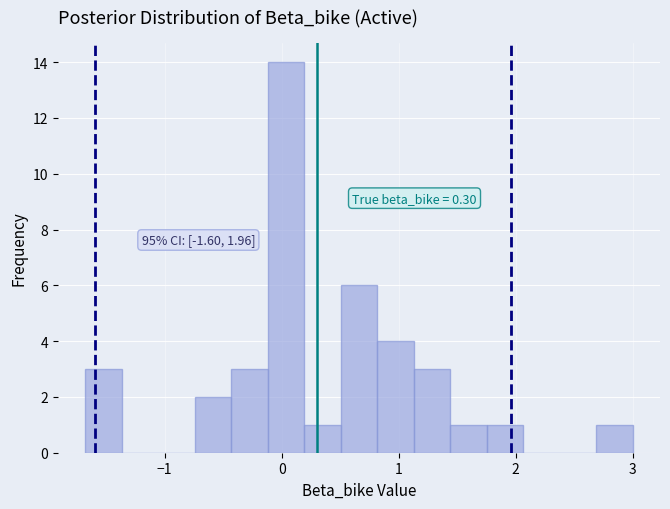

Around what value on the x-axis is the tallest bar? Give the approximate position of its centre, as read against the axis.

0.0